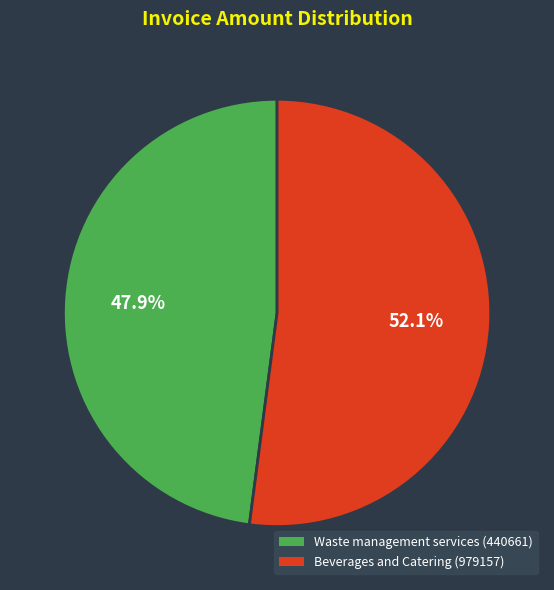

Does any single category account for the majority?

Yes